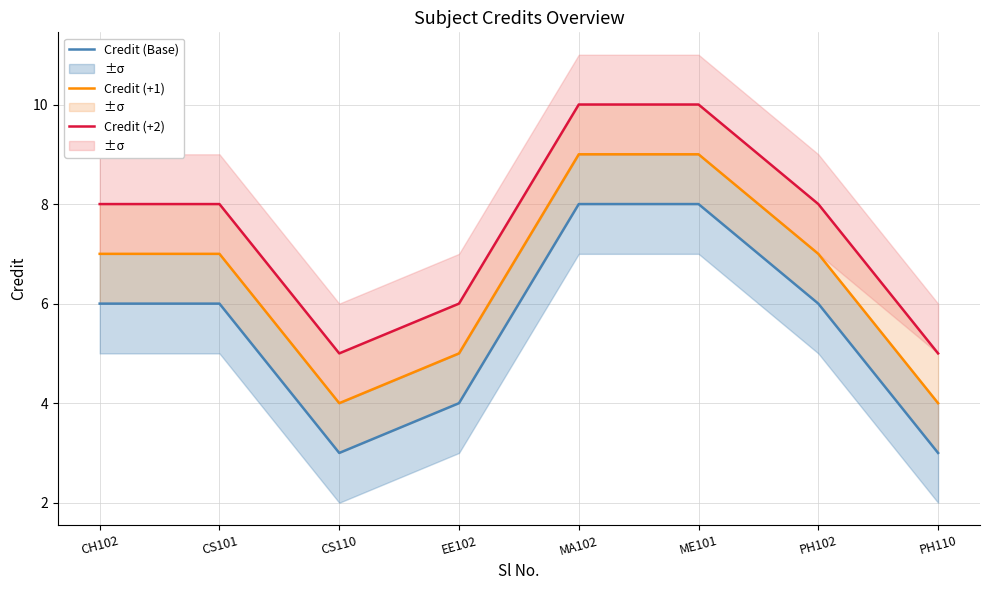

At which category is the sum across all series the highest?

MA102